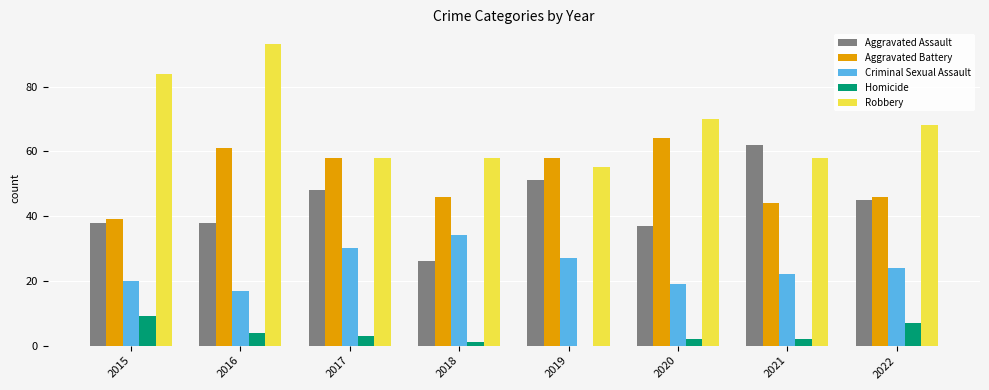

How many series are shown in this chart?

5